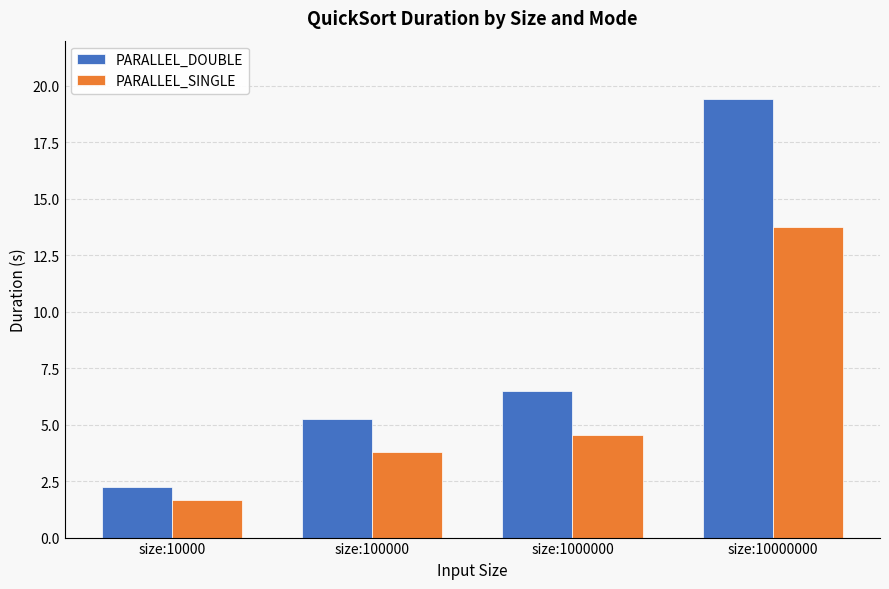

What is the total value across all series at size:1000000?

11.0